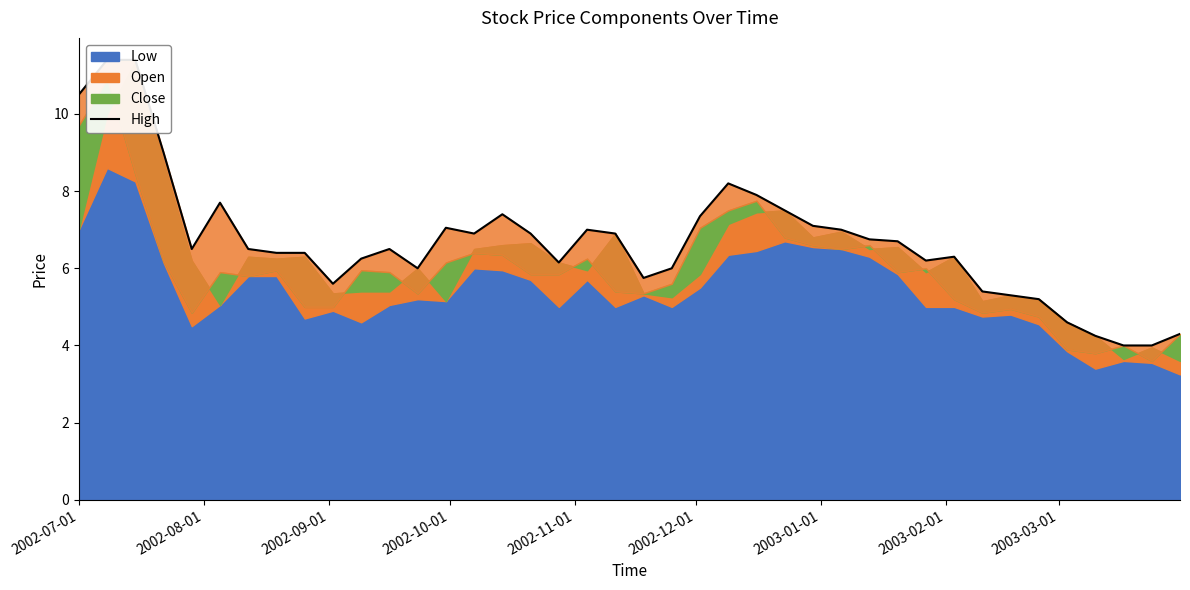

True or false: the data shows 8.8 at 32.

False